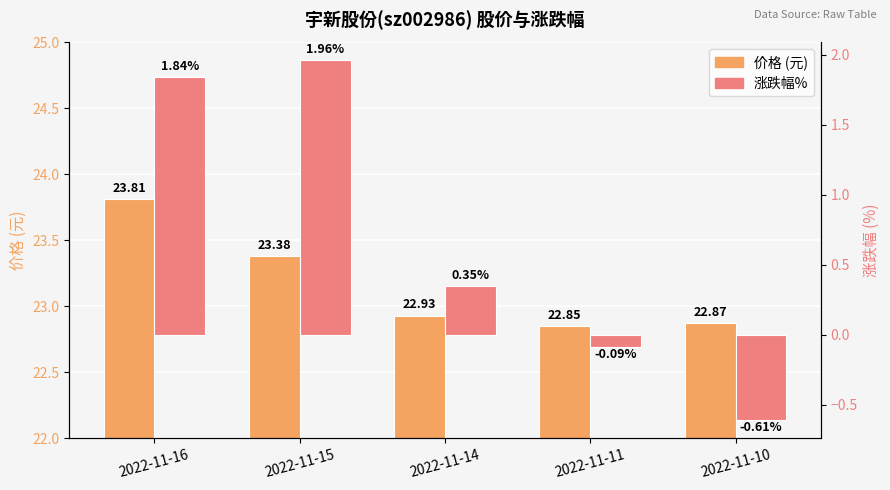

How many values in 涨跌幅% are below zero?

2